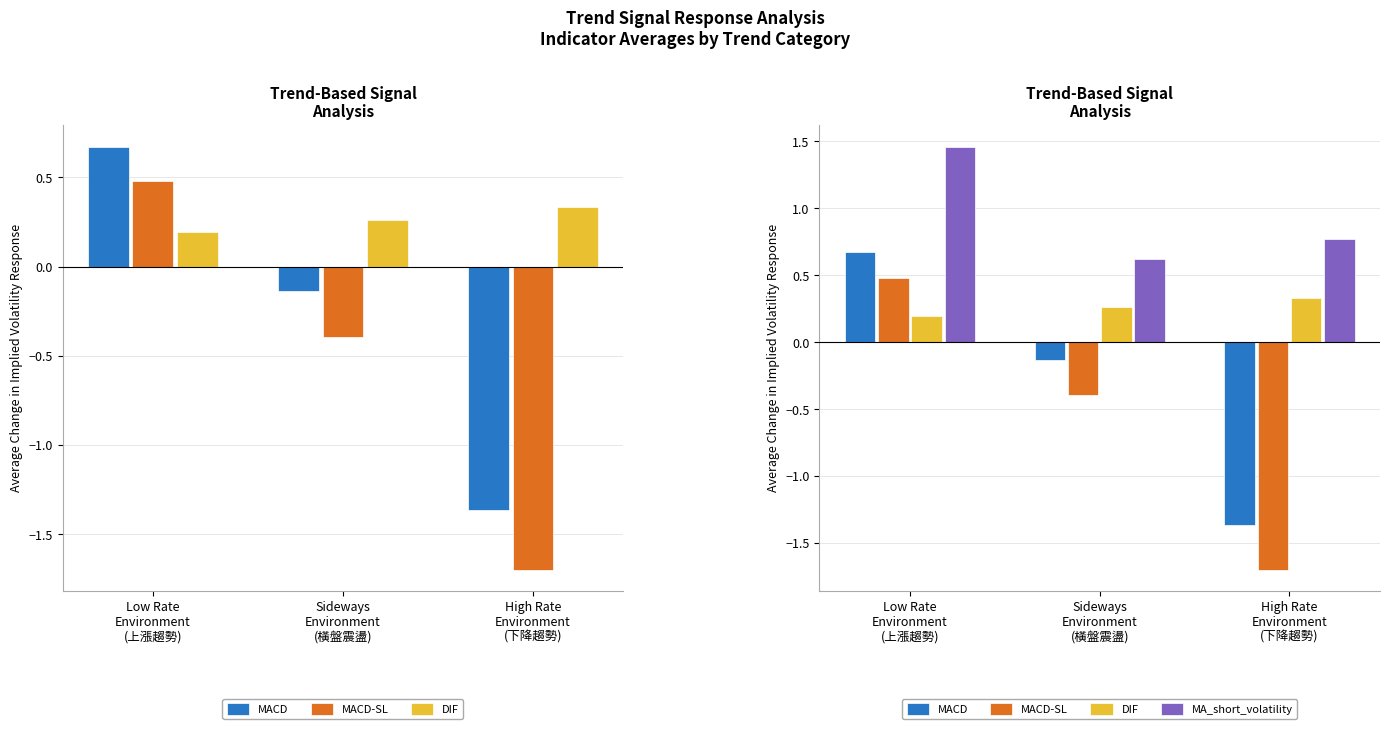

What is the difference between the MA_short_volatility values at Low Rate
Environment
(上漲趨勢) and High Rate
Environment
(下降趨勢)?

0.7